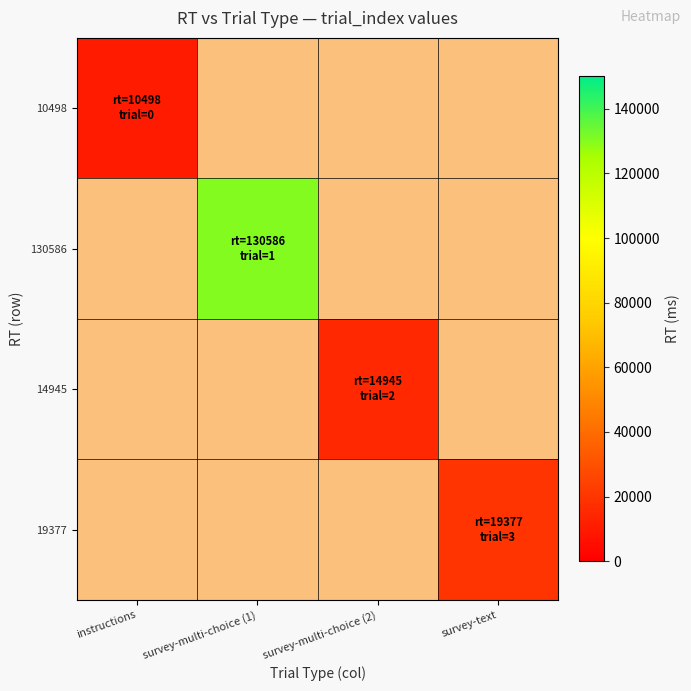

At how many categories does at least one series exceed 99939?

1